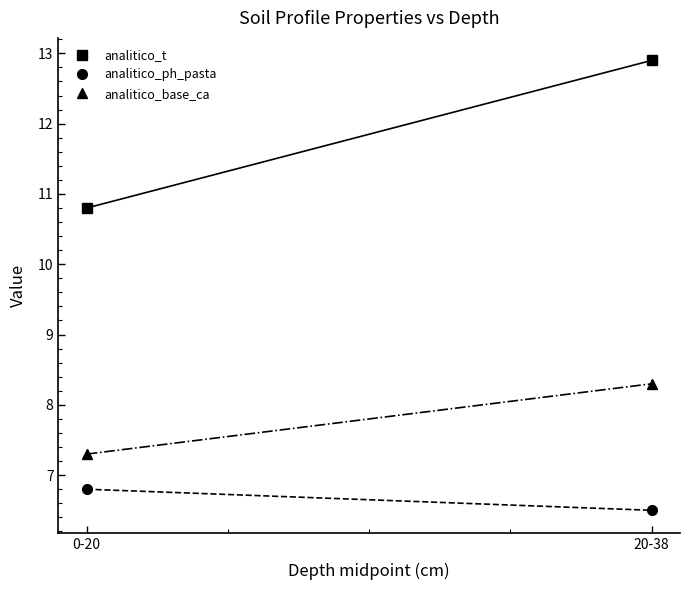

What value does the analitico_t series have at 20-38?

12.9